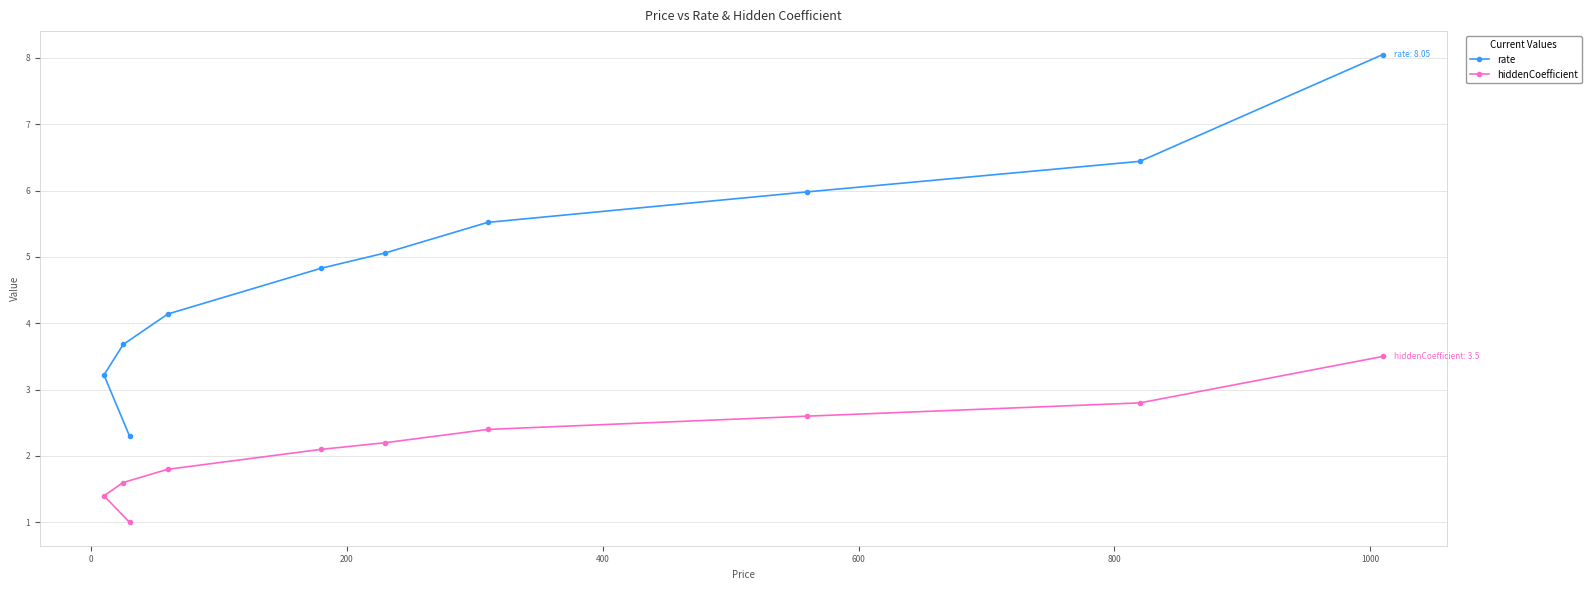

True or false: hiddenCoefficient has more than 2 interior local peaks.

False